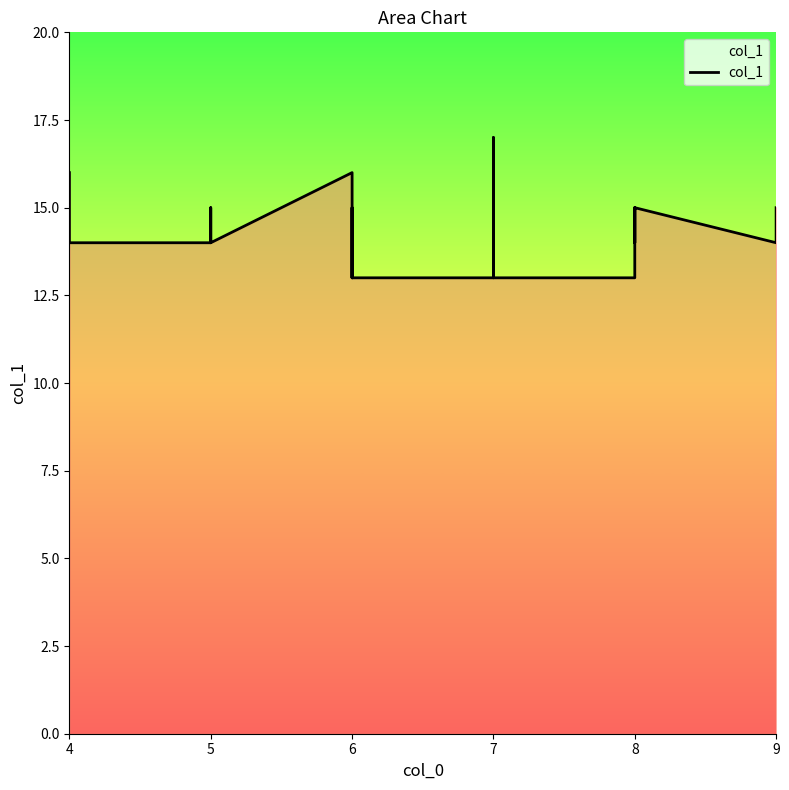

How many points are higher than both their immediate neighbors (excluding endpoints)?

6